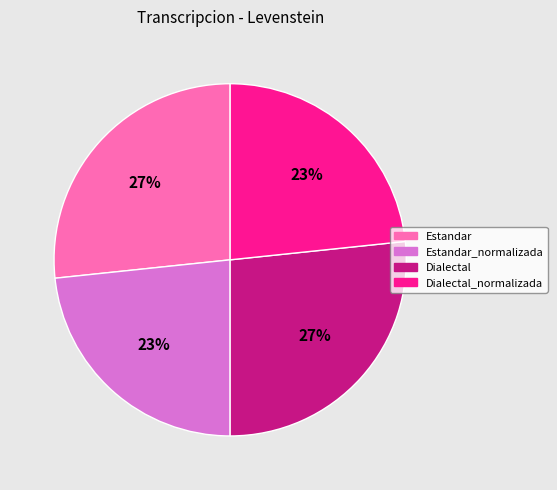

To the nearest percent, what portion does Dialectal_normalizada represent?

23%